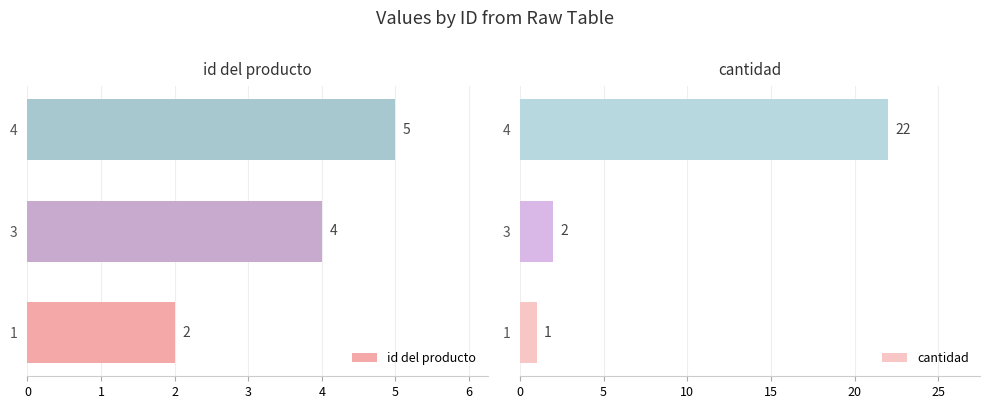

Does the chart contain any negative values?

No